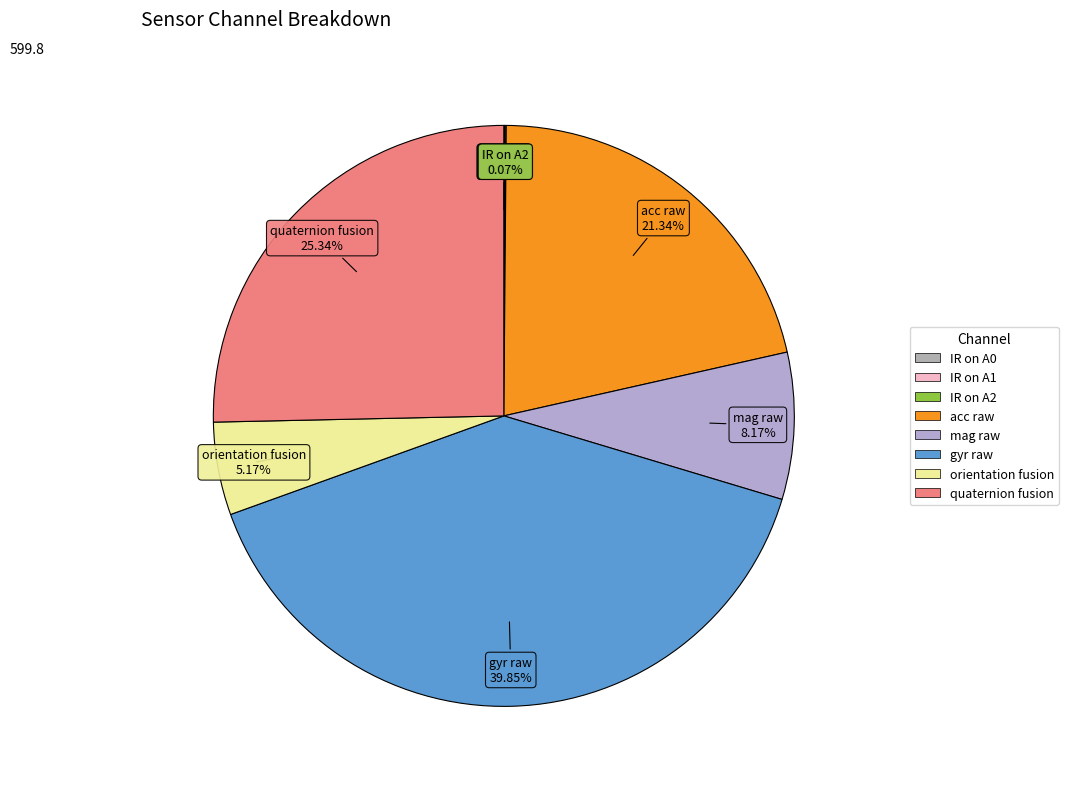

Which slice is the largest?

gyr raw